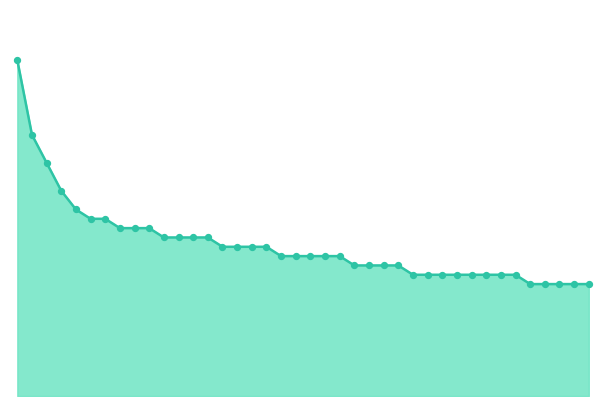

Does the chart have visible grid lines?

No